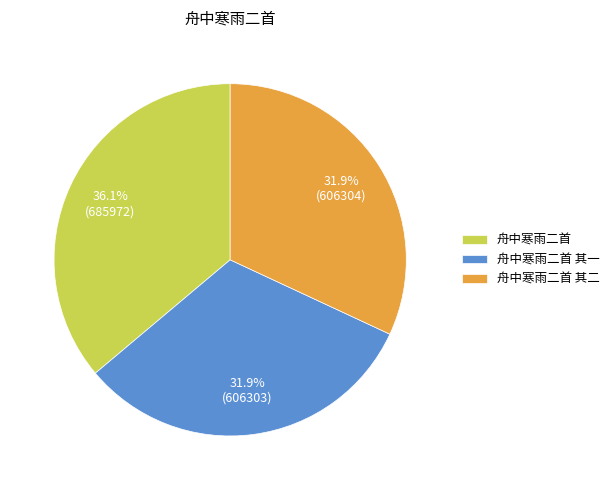

Between 舟中寒雨二首 其一 and 舟中寒雨二首, which is larger?

舟中寒雨二首